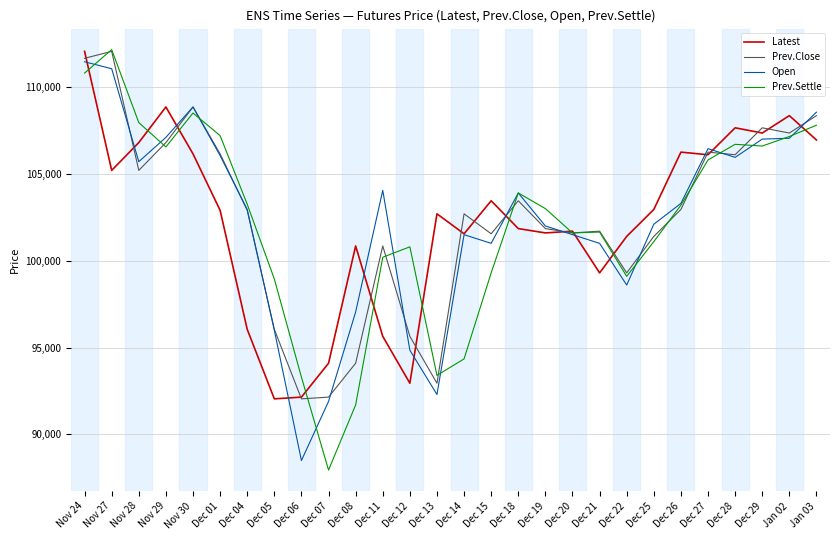

Where is the first local maximum for Prev.Close?

Nov 27